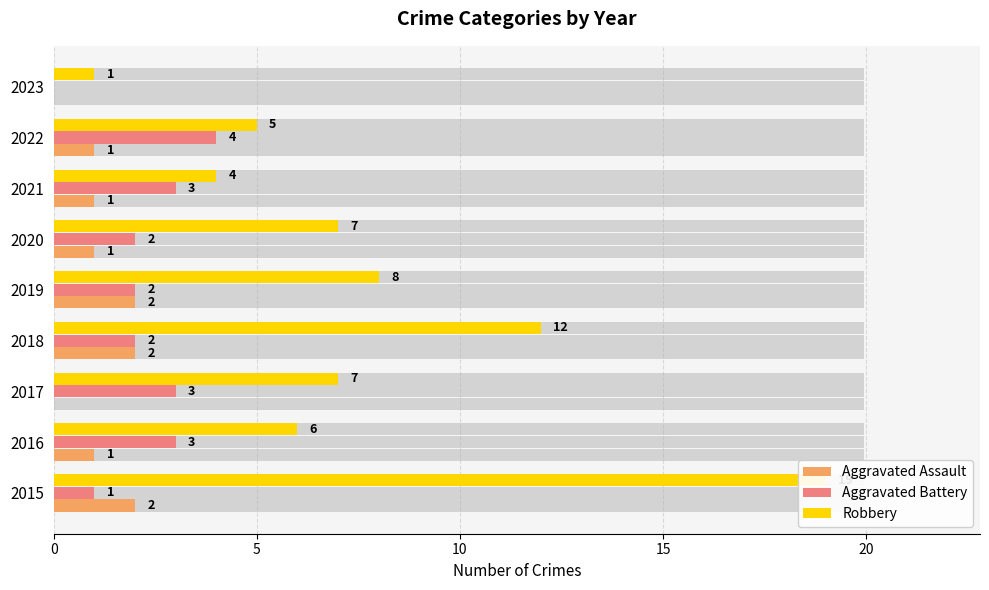

Rank the series by their average value, from highest to lowest.

Robbery, Aggravated Battery, Aggravated Assault